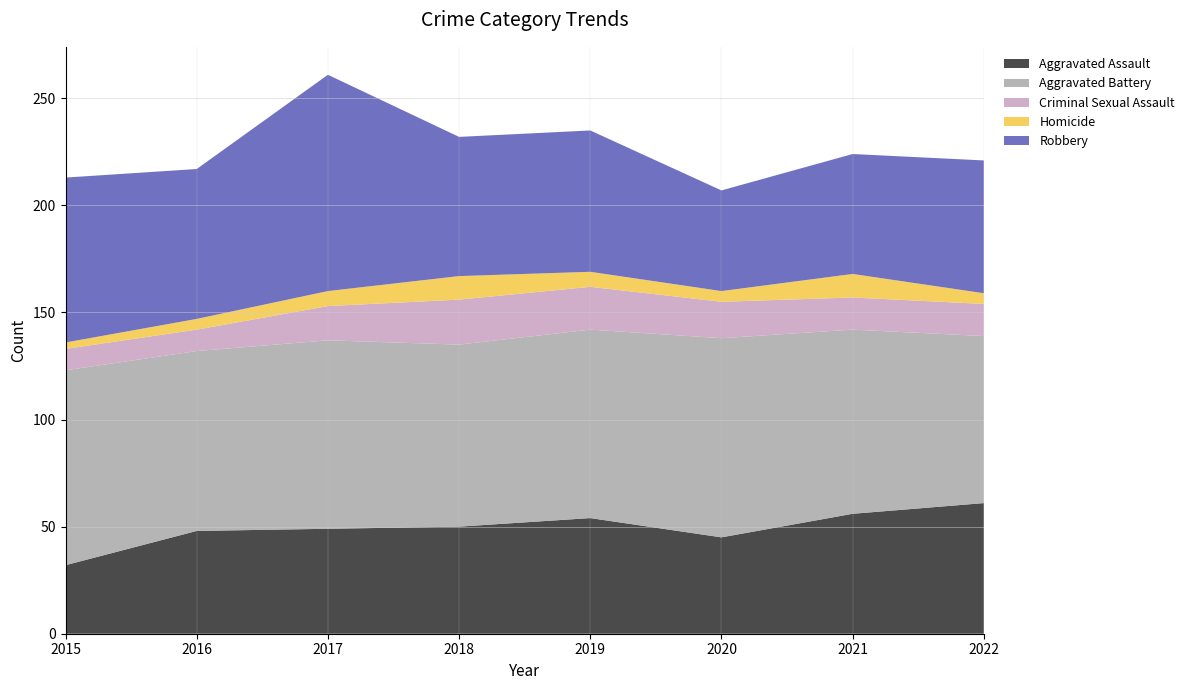

Reading left to right, extract all data points from this chart.

Aggravated Assault: 32	48	49	50	54	45	56	61
Aggravated Battery: 91	84	88	85	88	93	86	78
Criminal Sexual Assault: 10	10	16	21	20	17	15	15
Homicide: 3	5	7	11	7	5	11	5
Robbery: 77	70	101	65	66	47	56	62